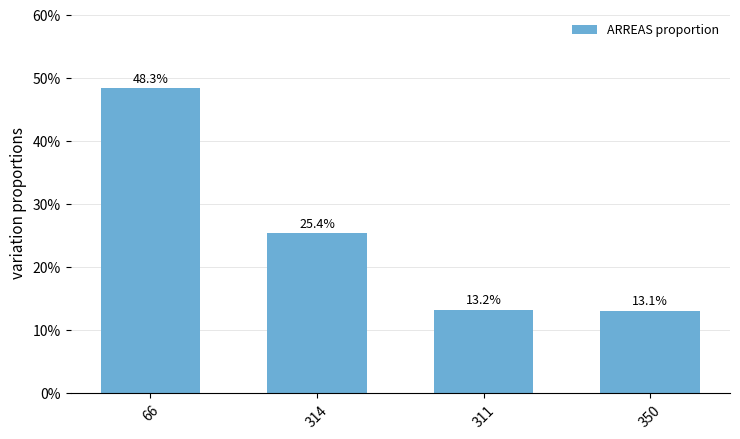

Rank the categories by value from highest to lowest.

66, 314, 311, 350